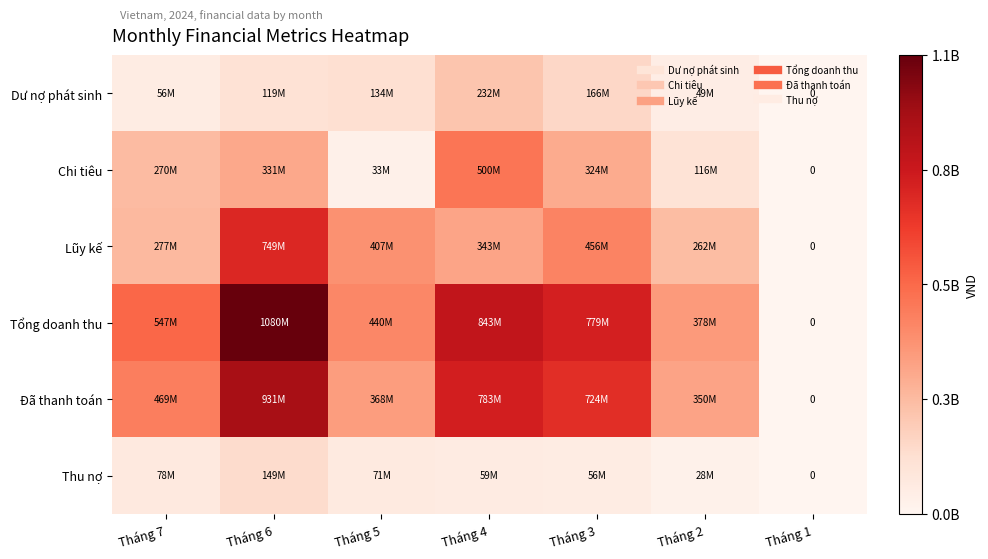

Is the value of Tổng doanh thu at Tháng 5 greater than the value of Dư nợ phát sinh at Tháng 4?

Yes